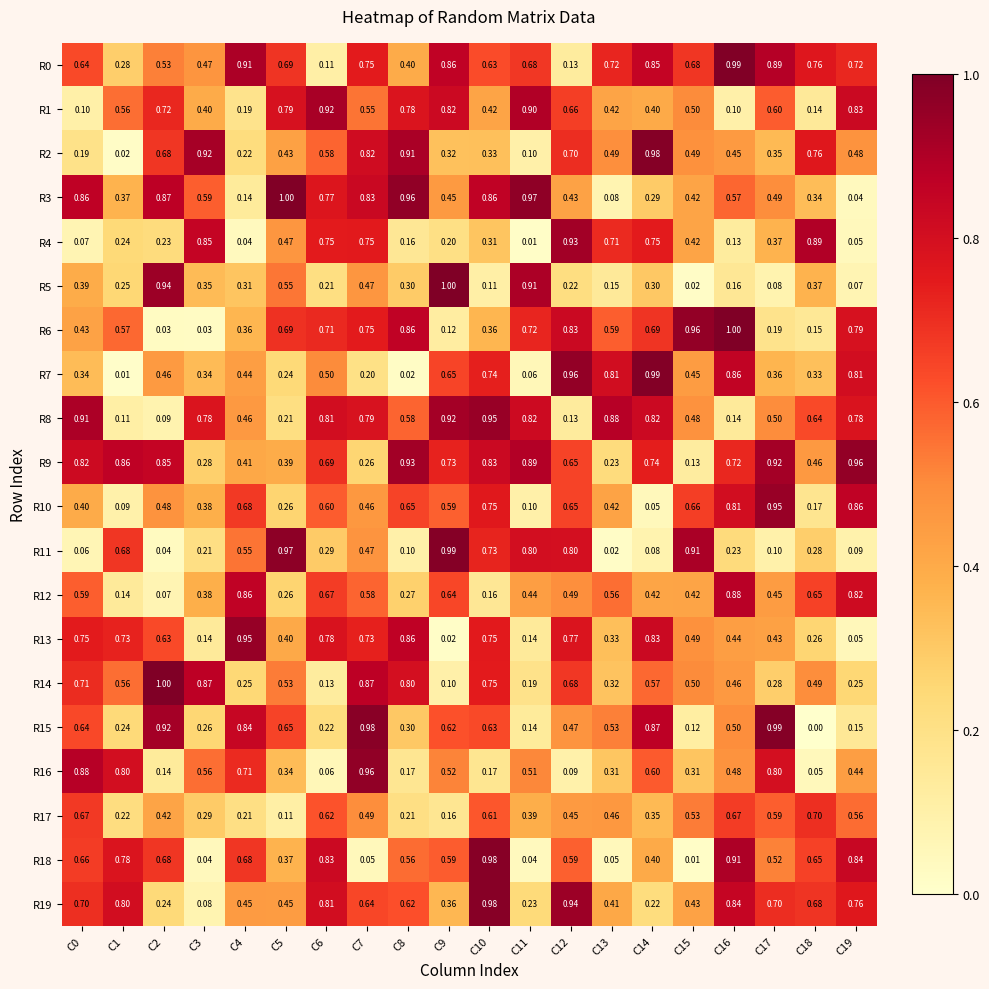

Is the value of R3 at C7 greater than the value of R14 at C12?

Yes